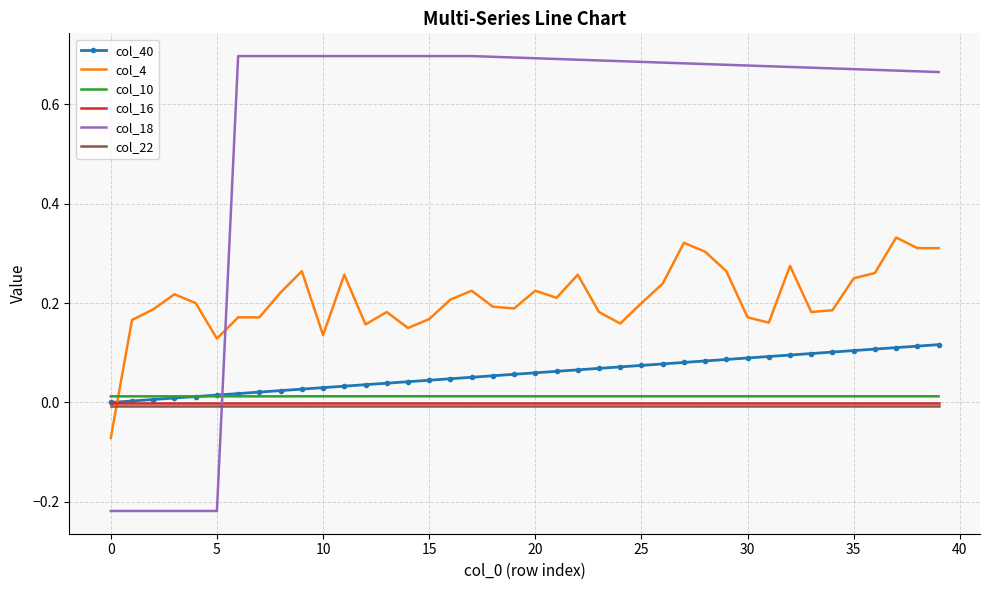

Which series has the largest total across all categories?

col_18